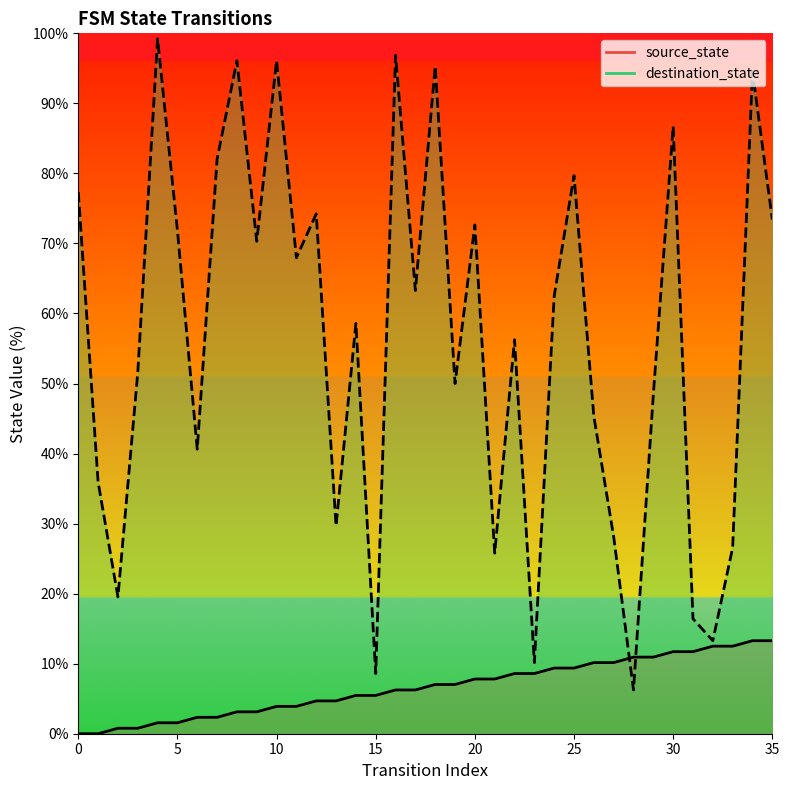

Which series has the widest spread of values?

destination_state